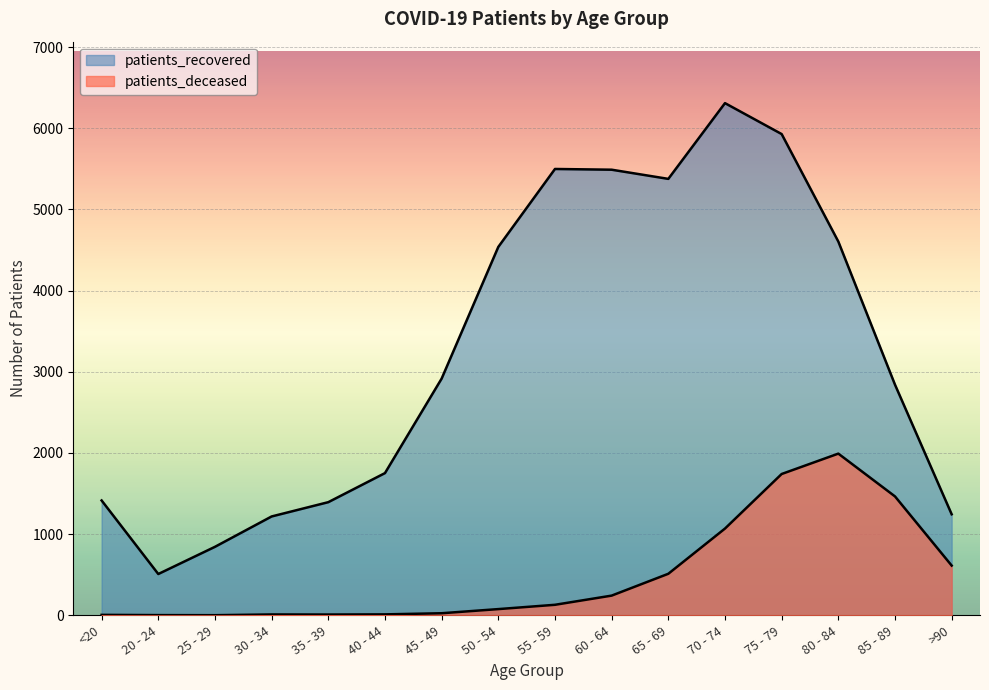

What is the sum of the patients_recovered values at 65 - 69 and 20 - 24?

5885